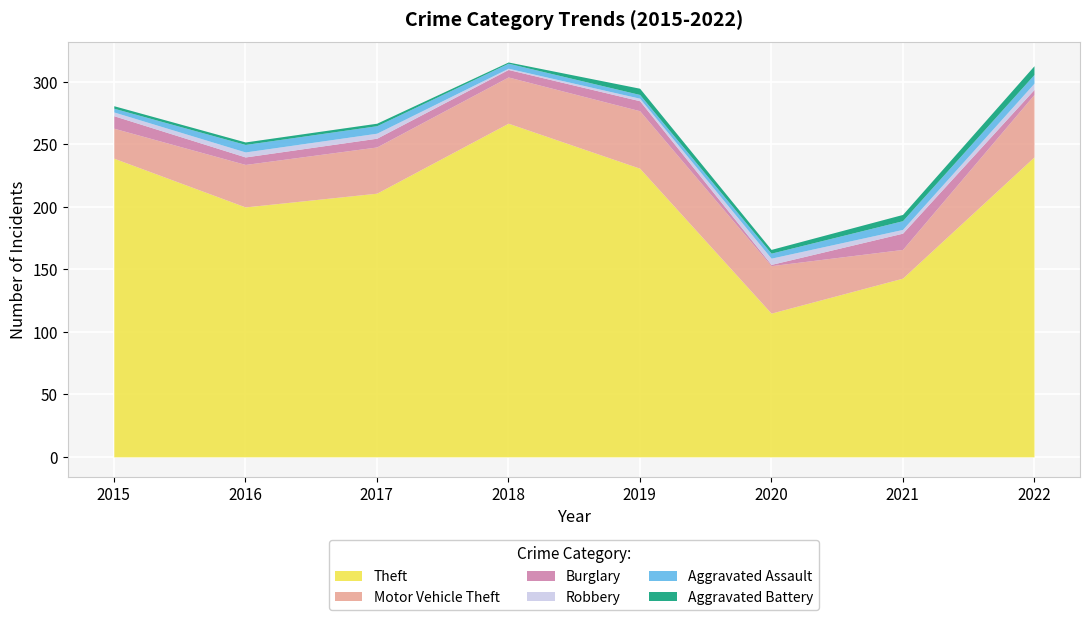

Reading left to right, transcribe all the data shown in this chart.

Theft: 2015=239	2016=200	2017=211	2018=267	2019=231	2020=115	2021=143	2022=240
Motor Vehicle Theft: 2015=24	2016=34	2017=37	2018=37	2019=46	2020=38	2021=23	2022=50
Burglary: 2015=10	2016=6	2017=7	2018=6	2019=8	2020=1	2021=13	2022=4
Robbery: 2015=3	2016=4	2017=4	2018=1	2019=2	2020=5	2021=3	2022=5
Aggravated Assault: 2015=3	2016=6	2017=6	2018=4	2019=3	2020=4	2021=7	2022=7
Aggravated Battery: 2015=2	2016=2	2017=2	2018=1	2019=5	2020=3	2021=5	2022=7